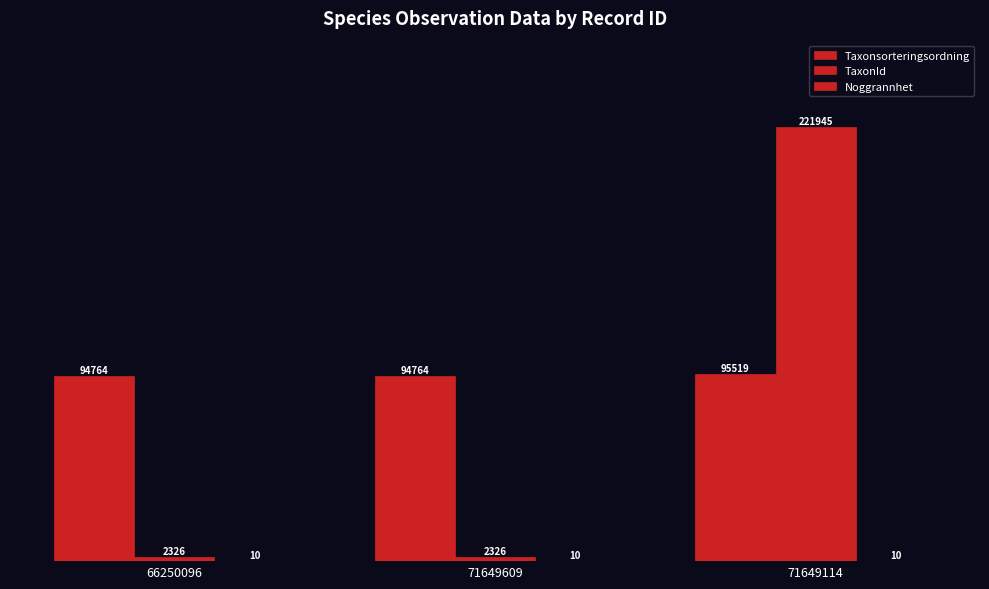

How many categories are shown in the chart?

3